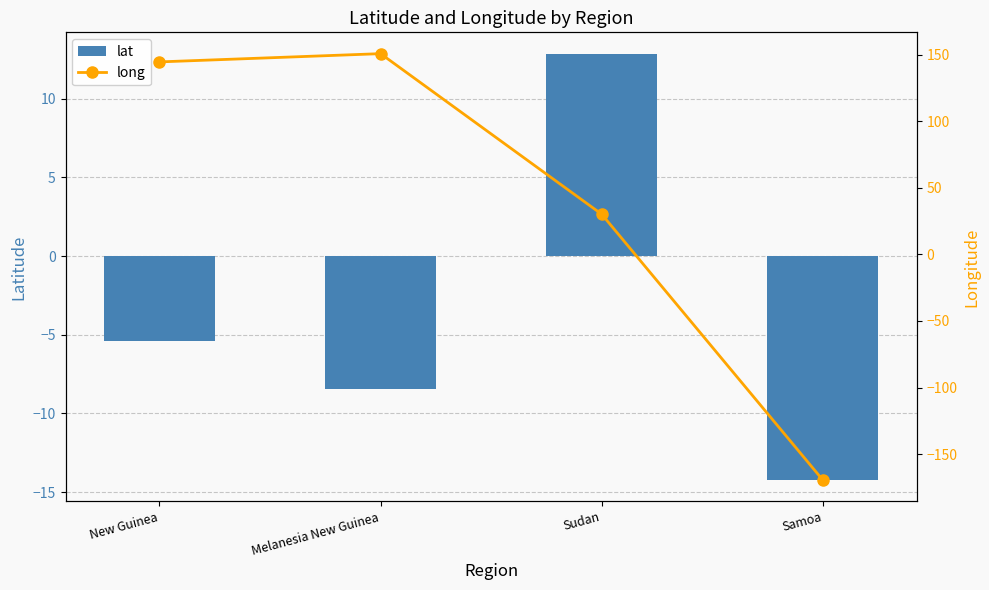

The value of lat at Melanesia New Guinea is -4.5. True or false?

False